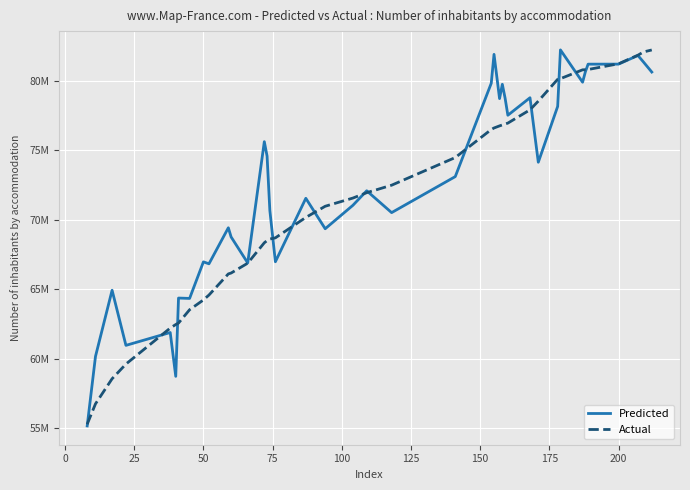

Which series ends up on top after the final intersection of Actual and Predicted?

Actual